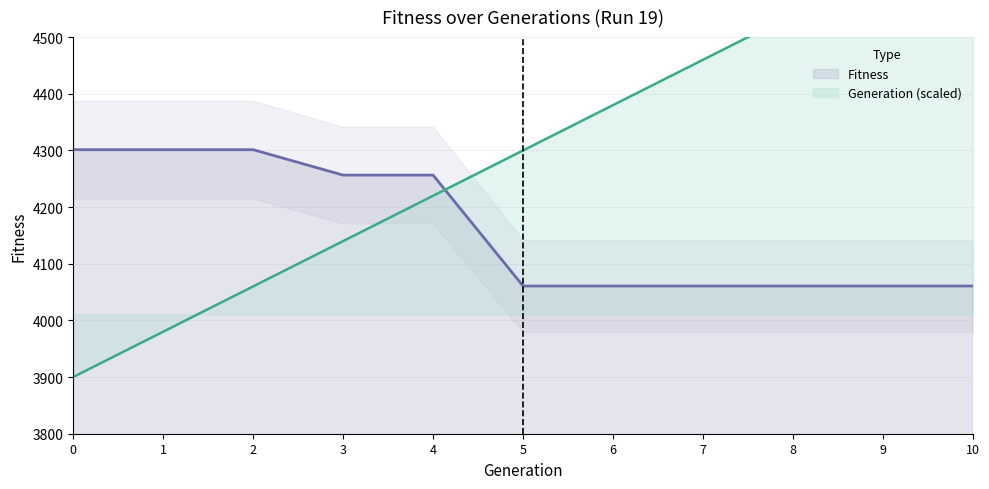

At how many categories does at least one series exceed 4297?

9